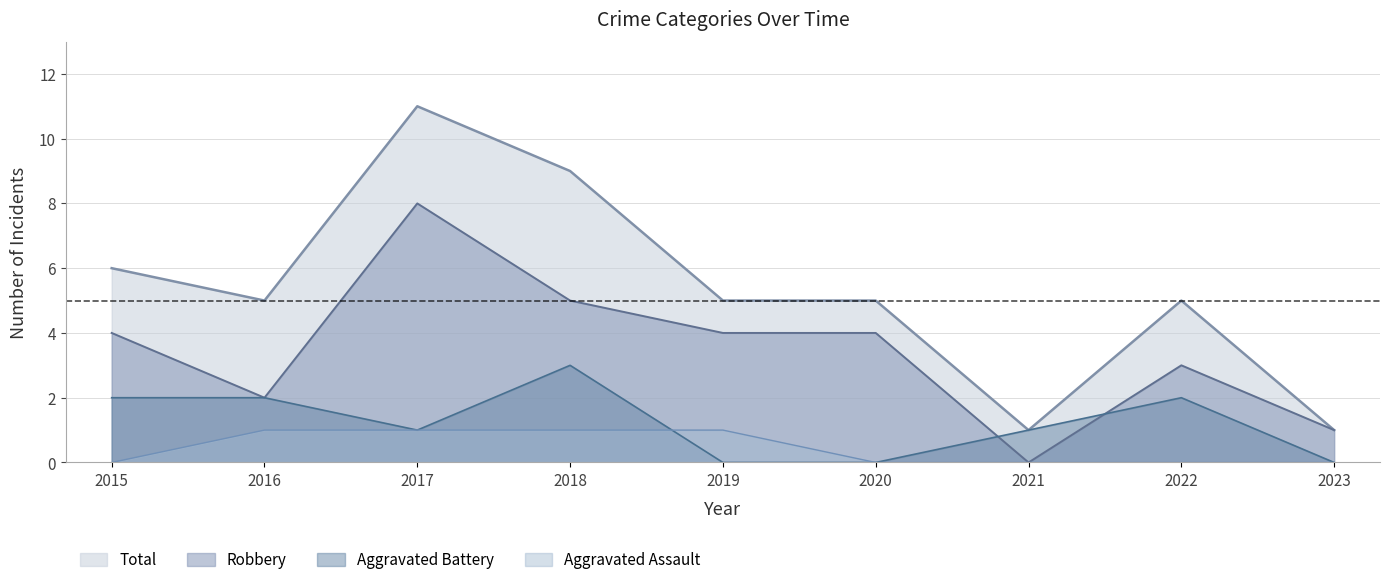

What is the total value across all series at 2023?

2